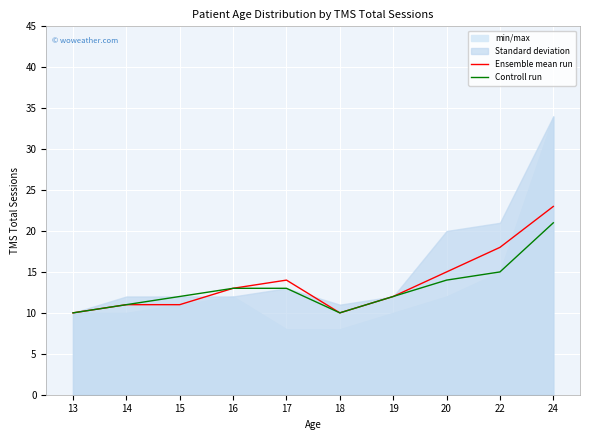

Does the chart display data point markers on the line(s)?

No